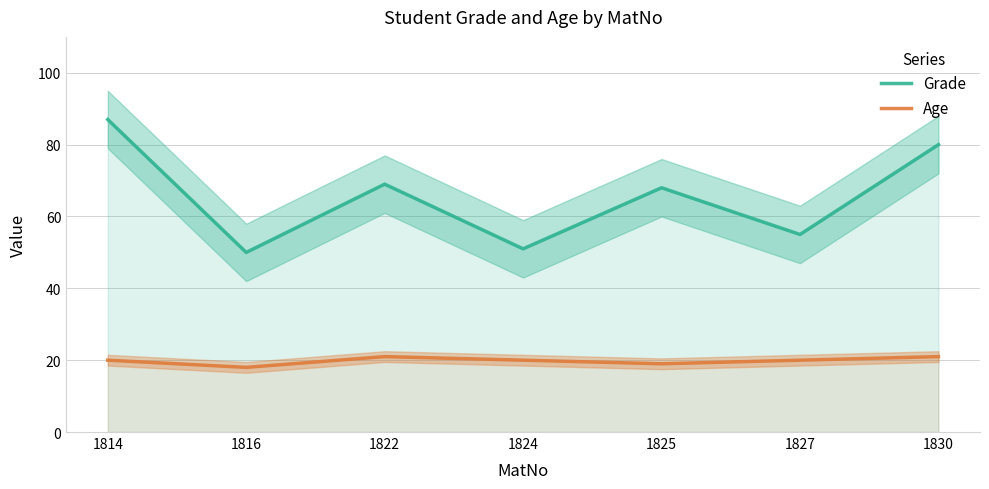

Which series has the widest spread of values?

Grade